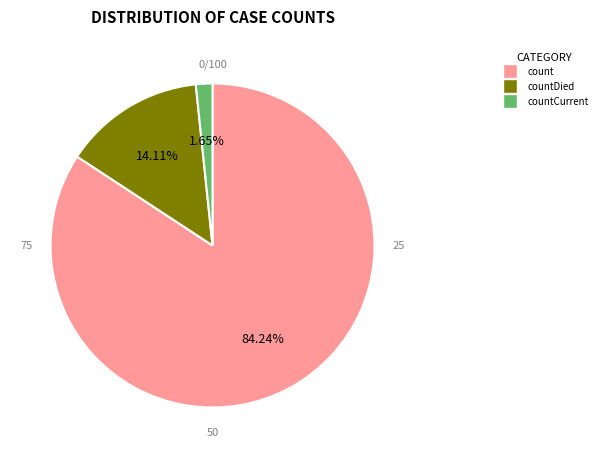

What is the majority slice?

count